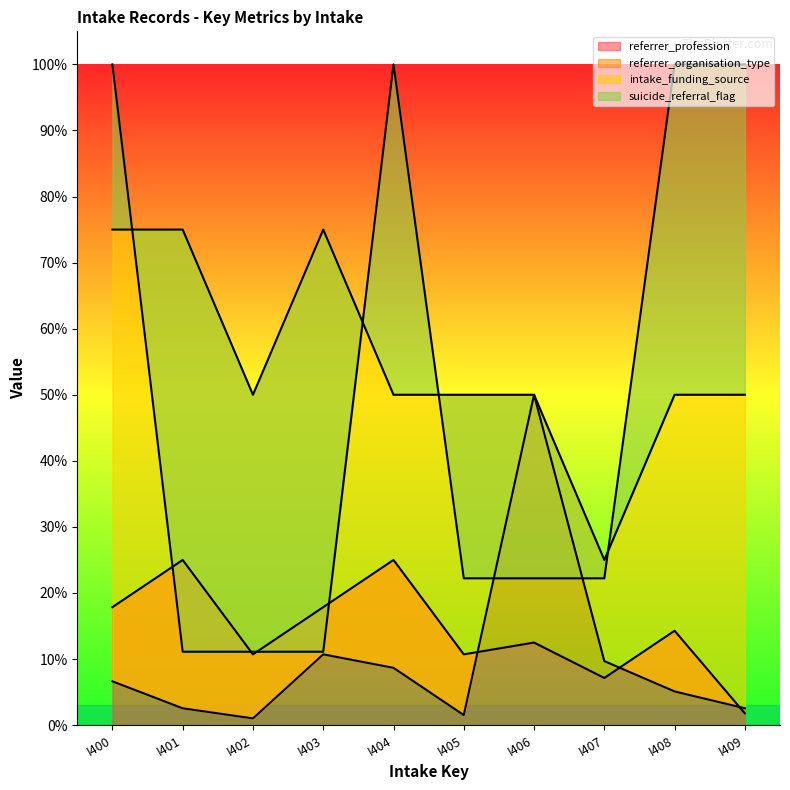

Where does the intake_funding_source series first go above 49?

I400